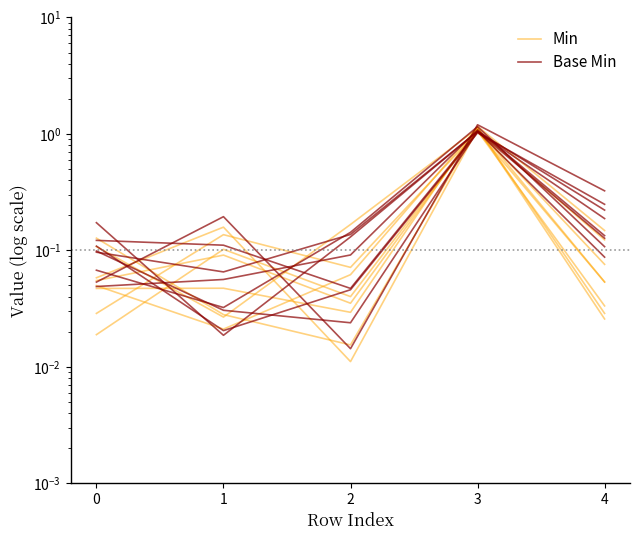

Between 2 and 0, which is larger?

2